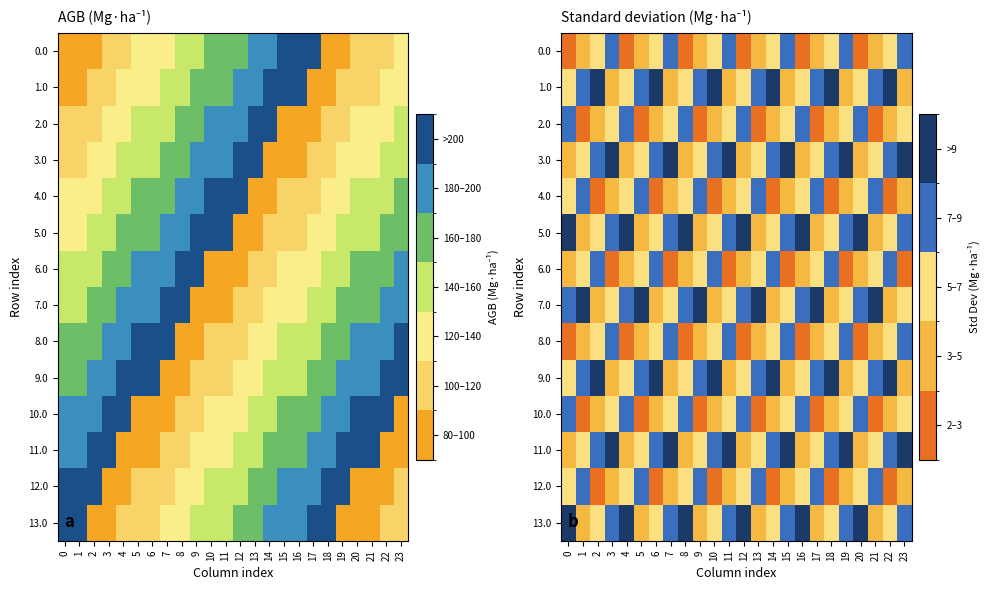

At which category is the sum across all series the highest?

3